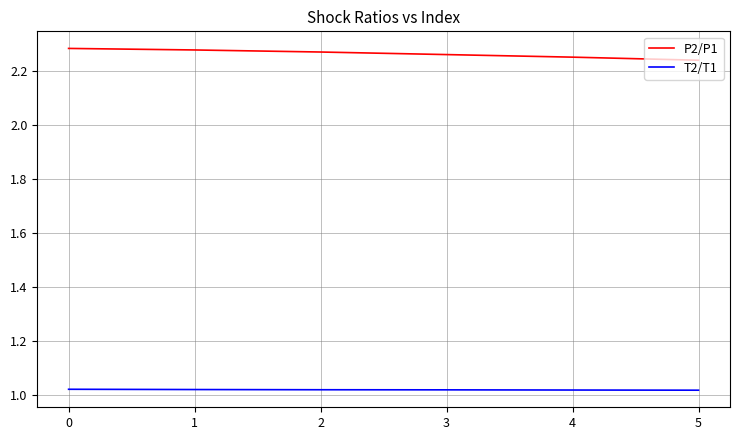

What is the sum of the T2/T1 values at 0 and 4?

2.0